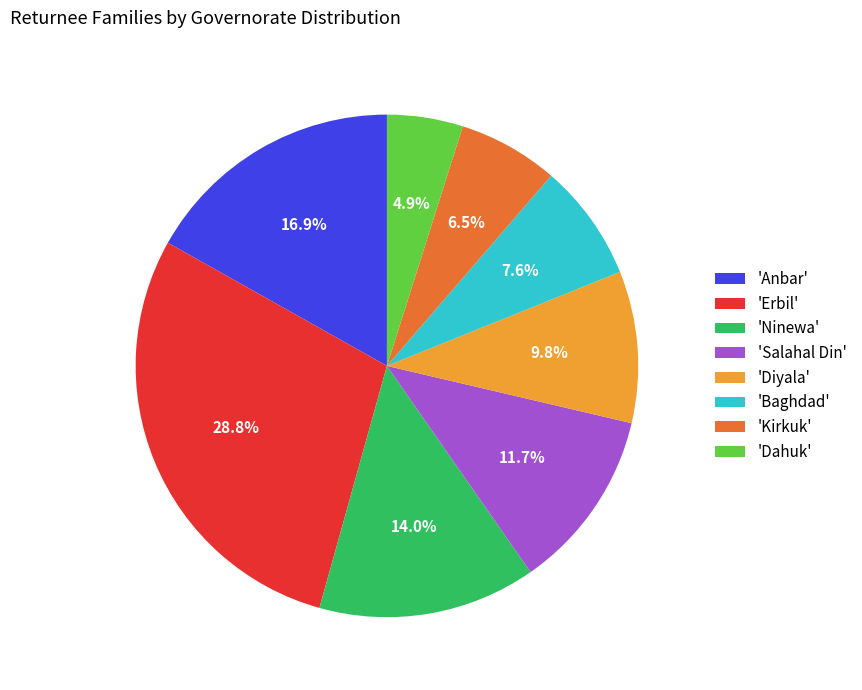

Which category has the smallest portion of the pie?

'Dahuk'